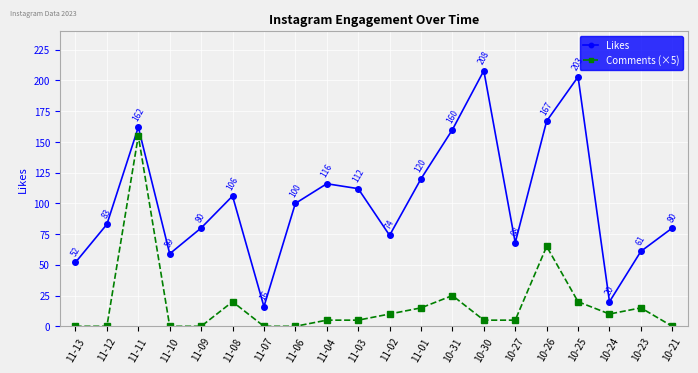

Is the value of Comments (×5) at 11-08 greater than the value of Likes at 10-25?

No